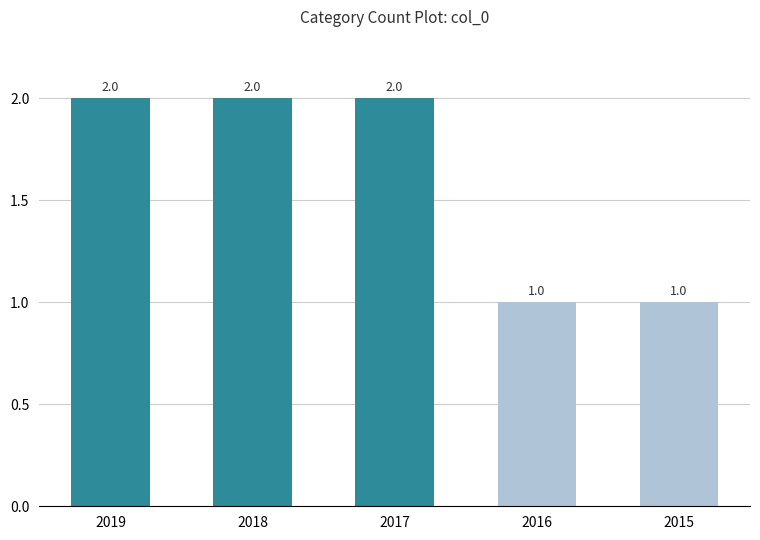

What is the value of the 3rd bar from the left?

2